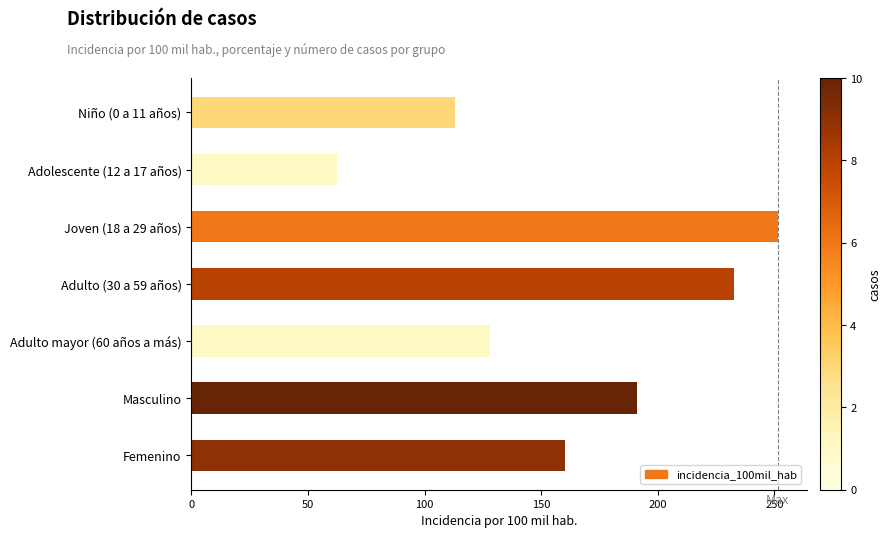

Is it true that the value at Femenino is 160.2?

True